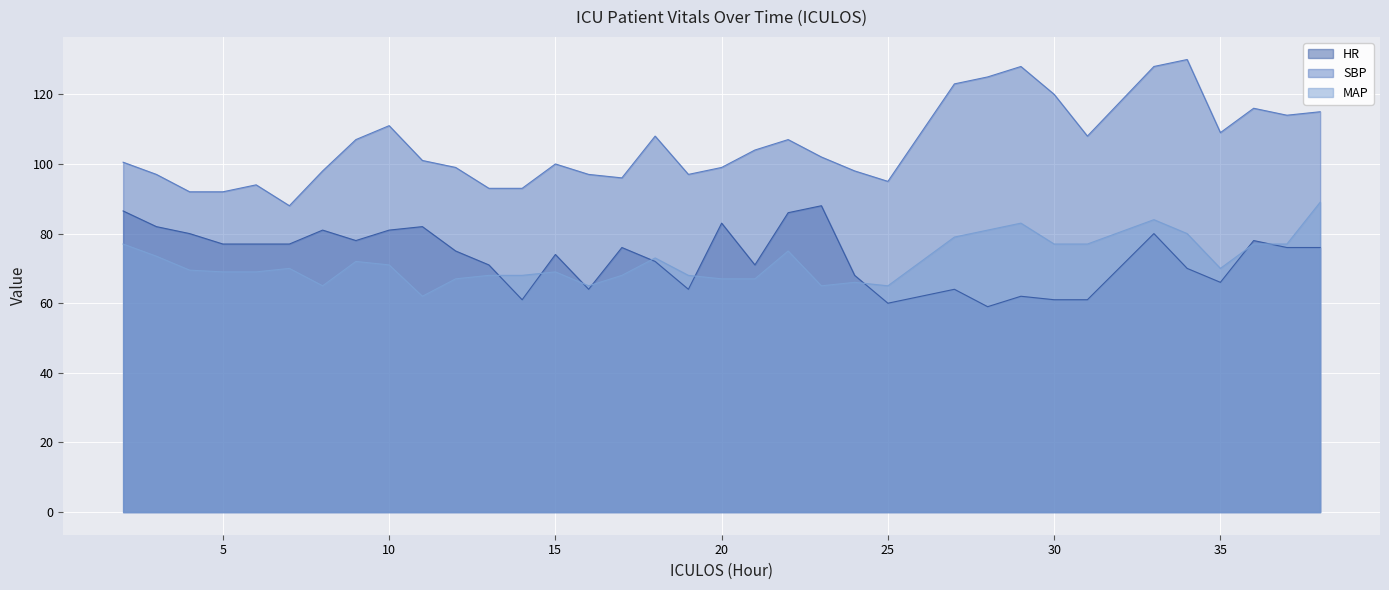

In HR, how many points are higher than both neighbors (excluding endpoints)?

10